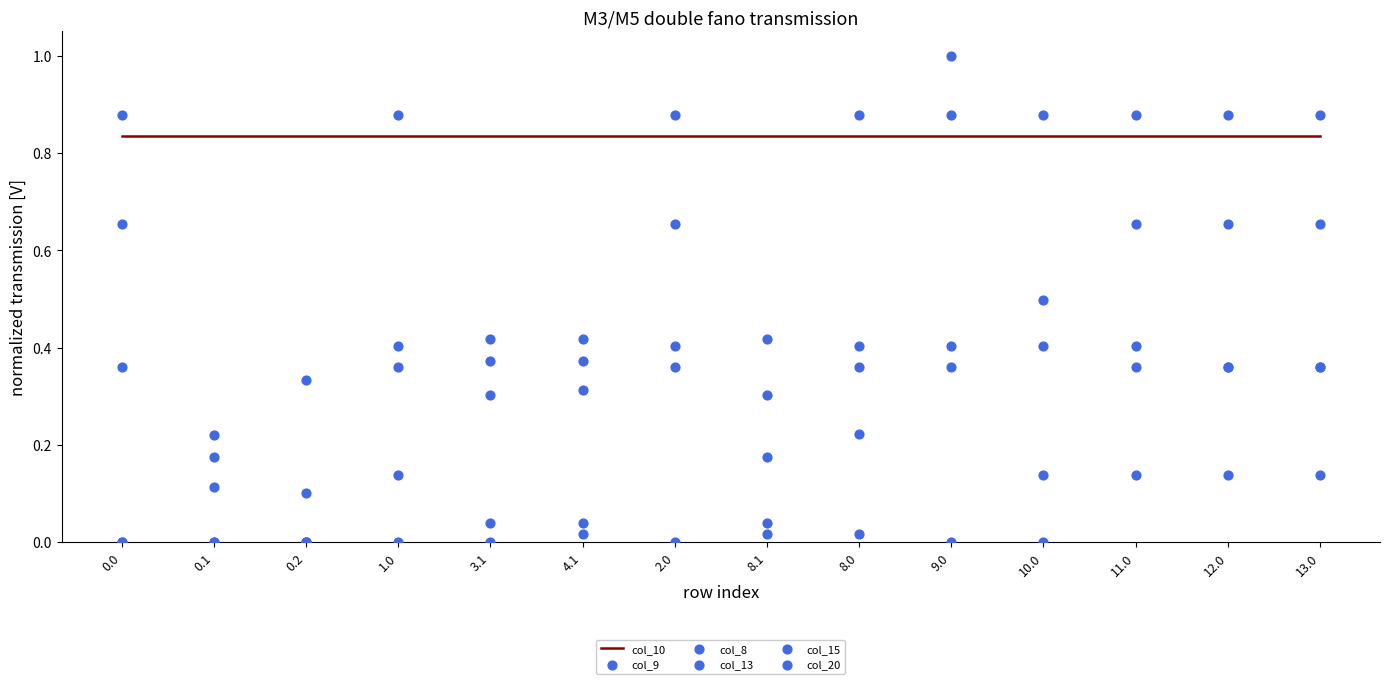

What are all the series names shown in the legend?

col_10, col_9, col_8, col_13, col_15, col_20